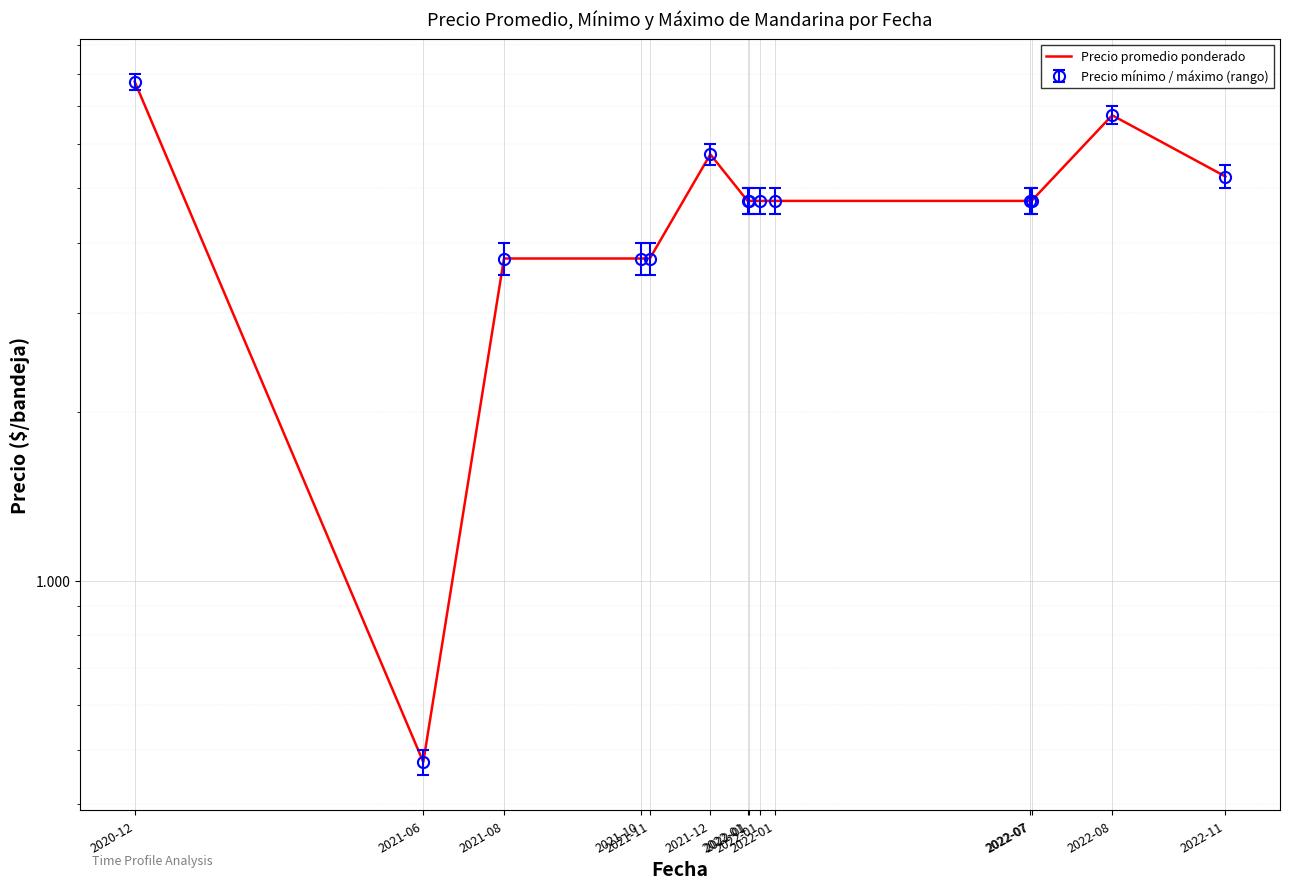

What is the difference between the values at 2022-01 and 2022-11?

500